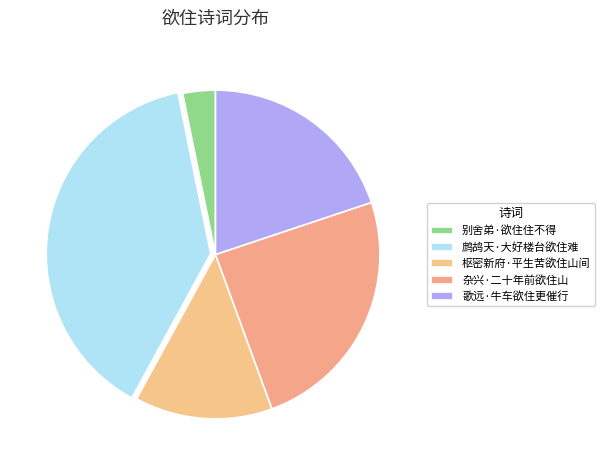

The 鹧鸪天·大好楼台欲住难 slice represents 39% of the pie. True or false?

True